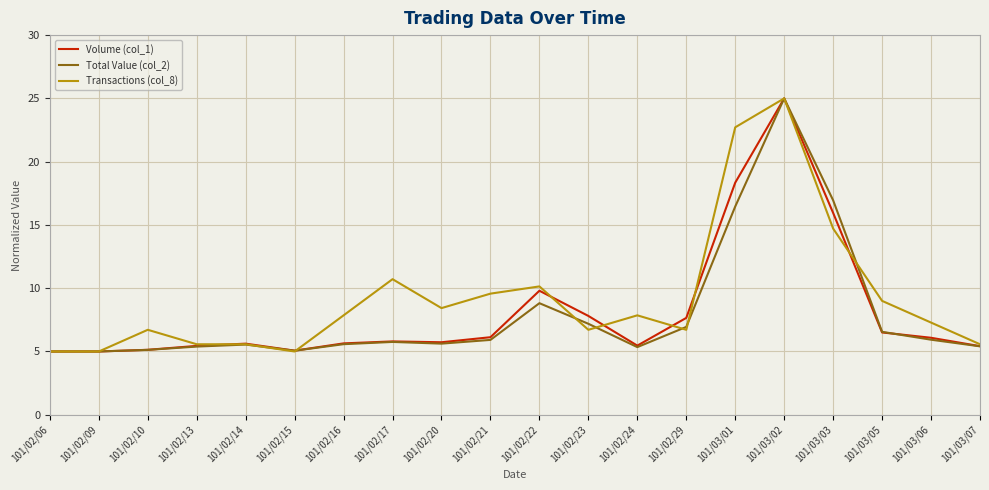

Is it true that Transactions (col_8) equals 17.4 at 101/02/22?

False